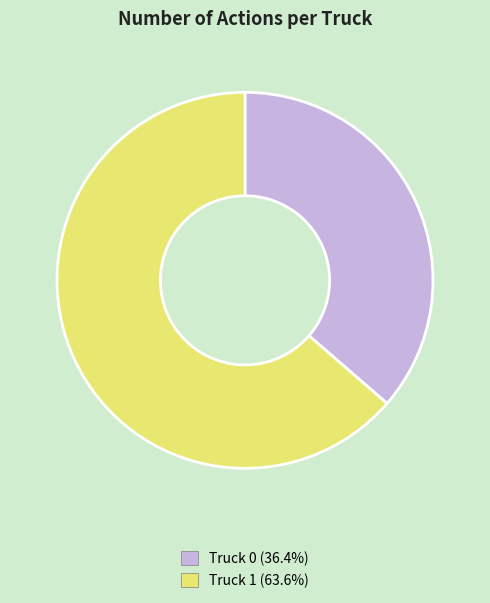

The Truck 1 slice represents 52% of the pie. True or false?

False